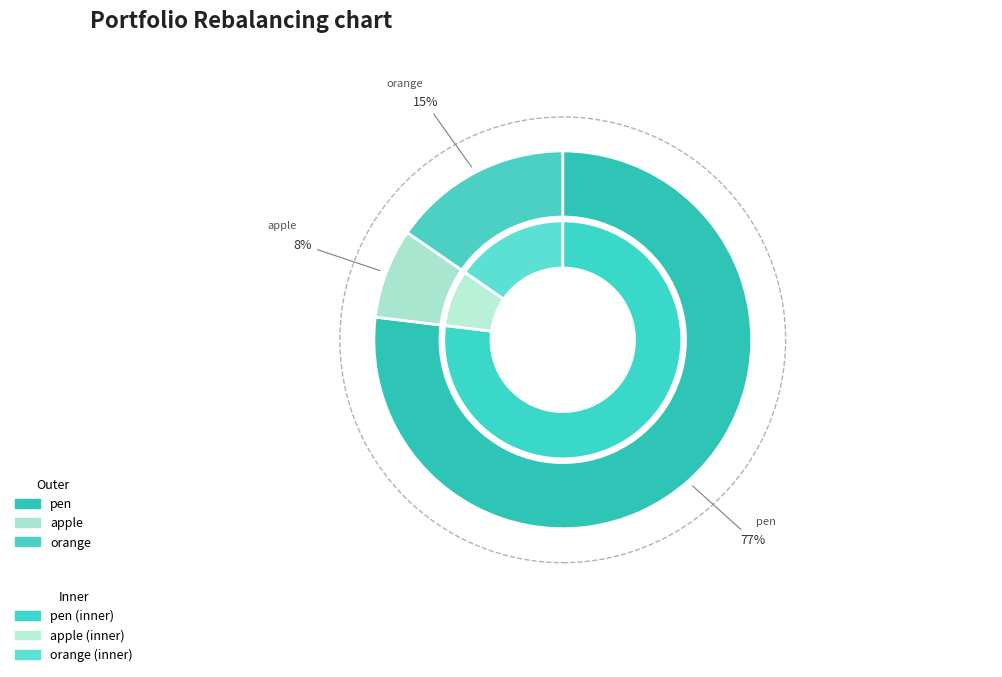

What is the smallest slice in the pie chart?

apple